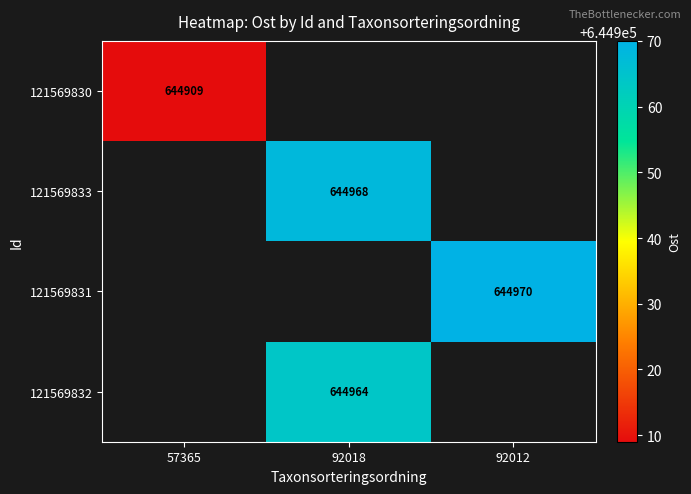

How many data points does each series have?

3